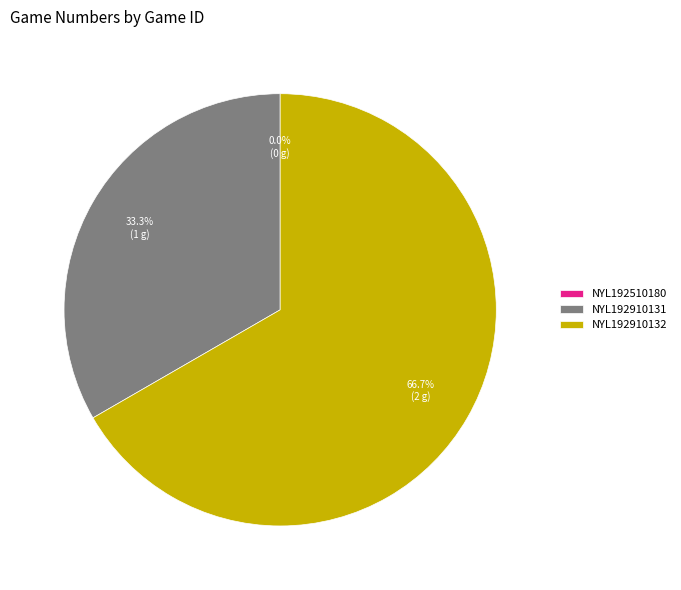

Which slice represents more than half of the pie?

NYL192910132